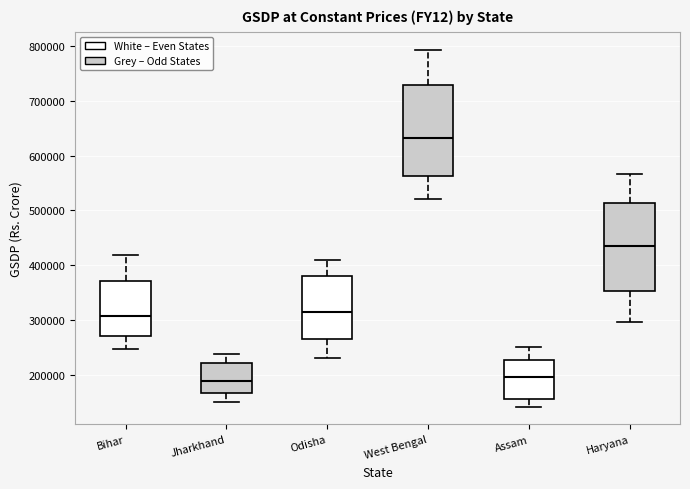

Reading left to right, read every box against the y-axis: the position of its median line, the range the box covers, and the ends of its whiskers. The values are not printed on the chart, so give them approximately, as read against the axis.

Bihar: median 310000, box 270000 to 370000, whiskers 250000 to 420000
Jharkhand: median 190000, box 170000 to 220000, whiskers 150000 to 240000
Odisha: median 310000, box 270000 to 380000, whiskers 230000 to 410000
West Bengal: median 630000, box 560000 to 730000, whiskers 520000 to 790000
Assam: median 200000, box 160000 to 230000, whiskers 140000 to 250000
Haryana: median 440000, box 350000 to 510000, whiskers 300000 to 570000